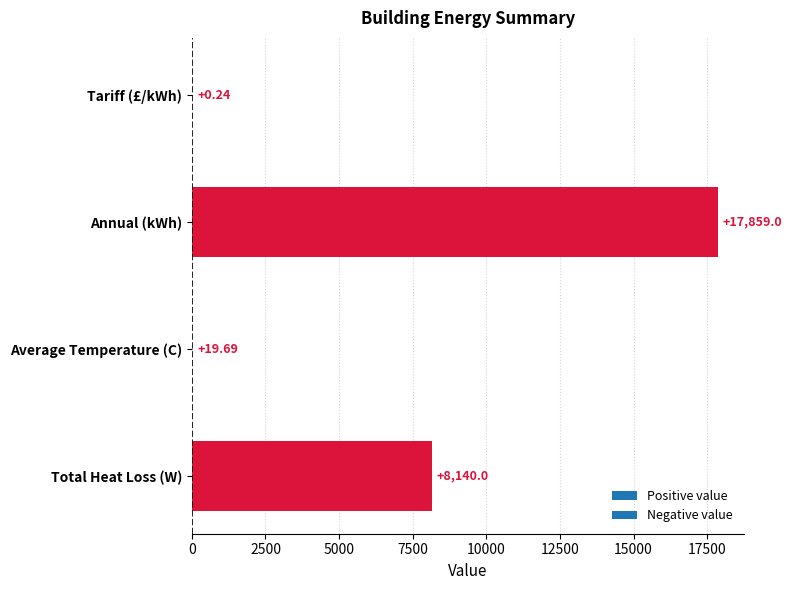

Which label corresponds to the largest value in the chart?

Annual (kWh)